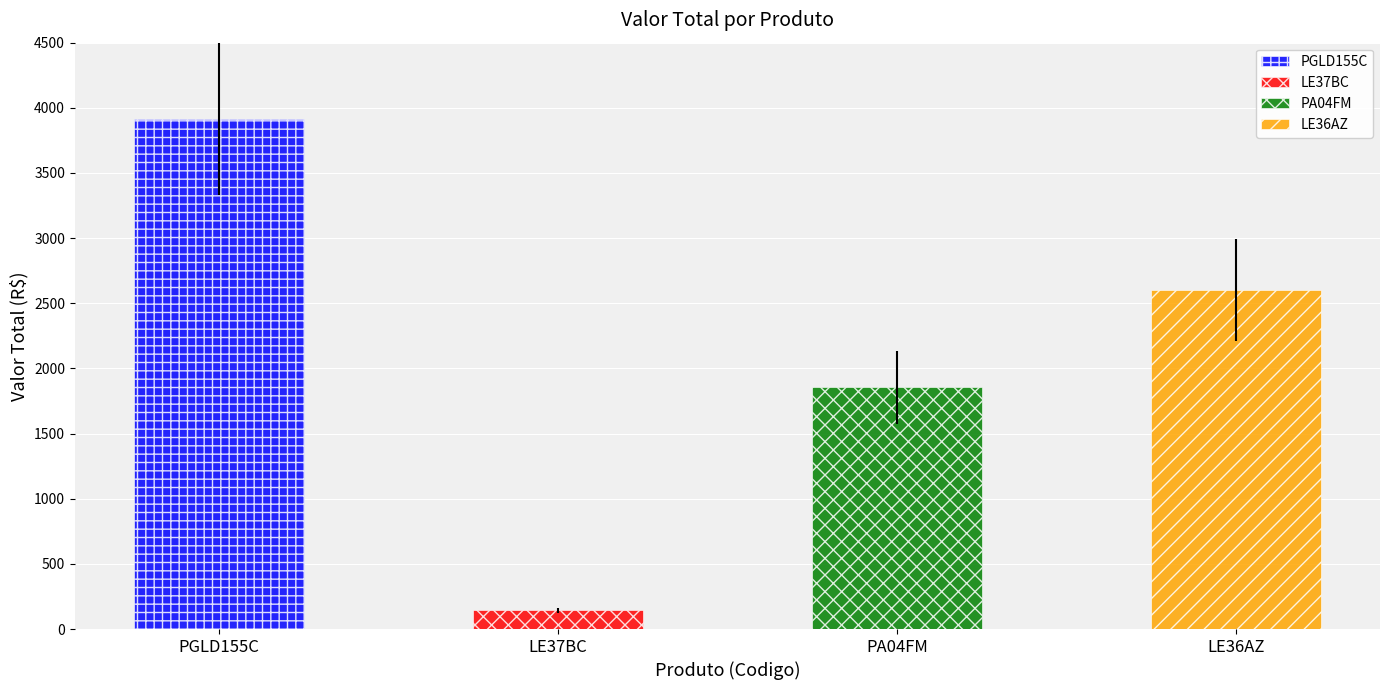

What is the sum of the values at LE36AZ and LE37BC?

2743.0